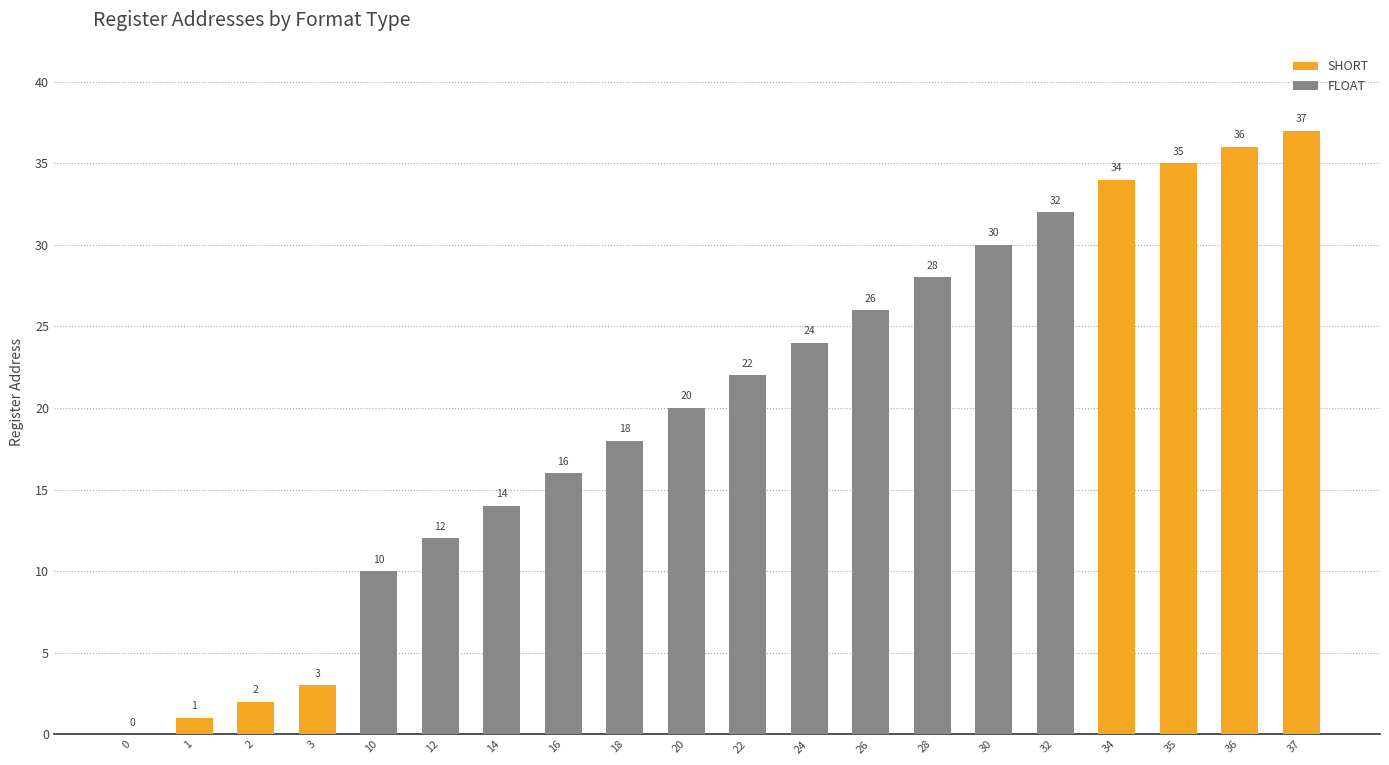

What is the difference between the second highest and second lowest values?

35